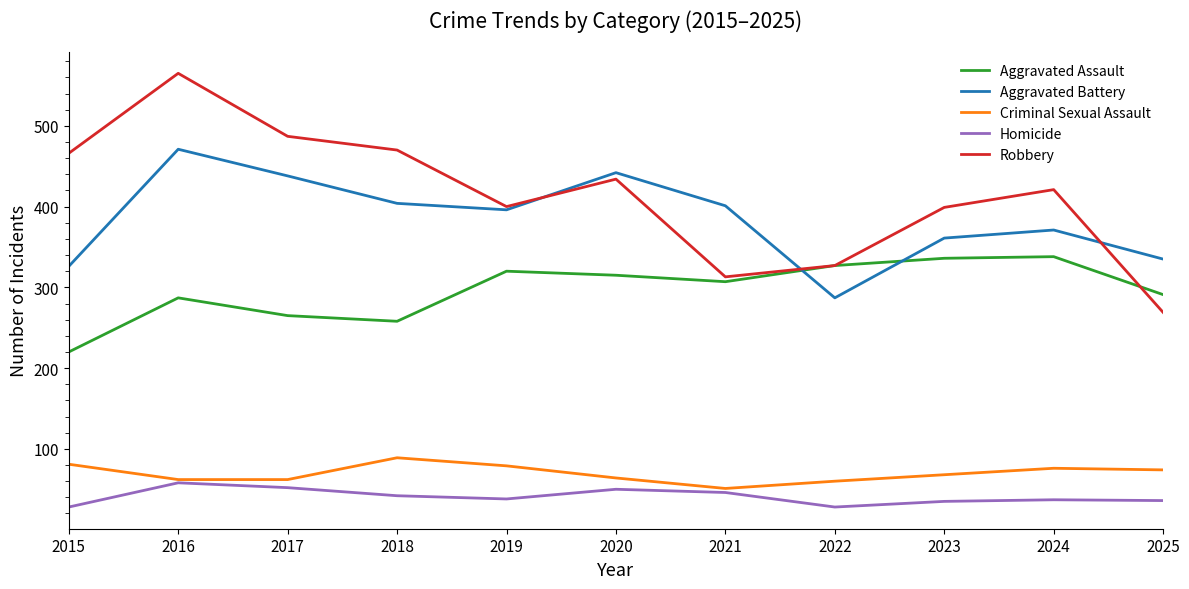

What is the highest value of the Aggravated Assault series?

338